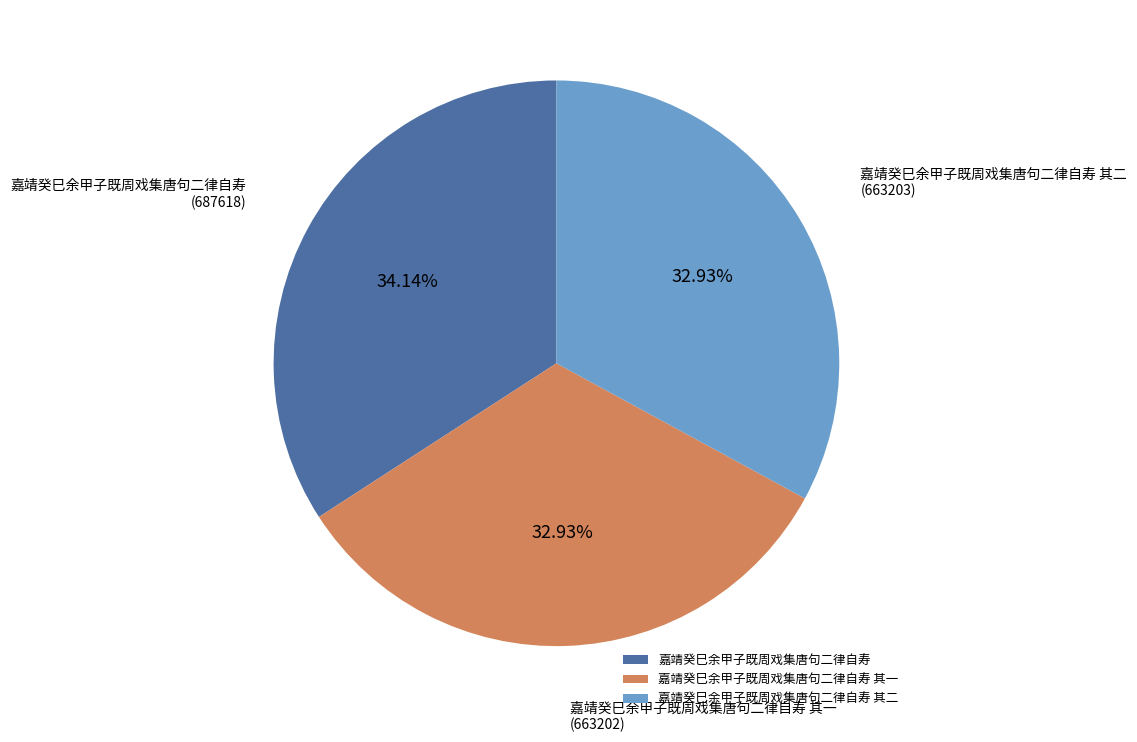

What is the ratio of the value at 嘉靖癸巳余甲子既周戏集唐句二律自寿 其一 to the value at 嘉靖癸巳余甲子既周戏集唐句二律自寿 其二?

1.0